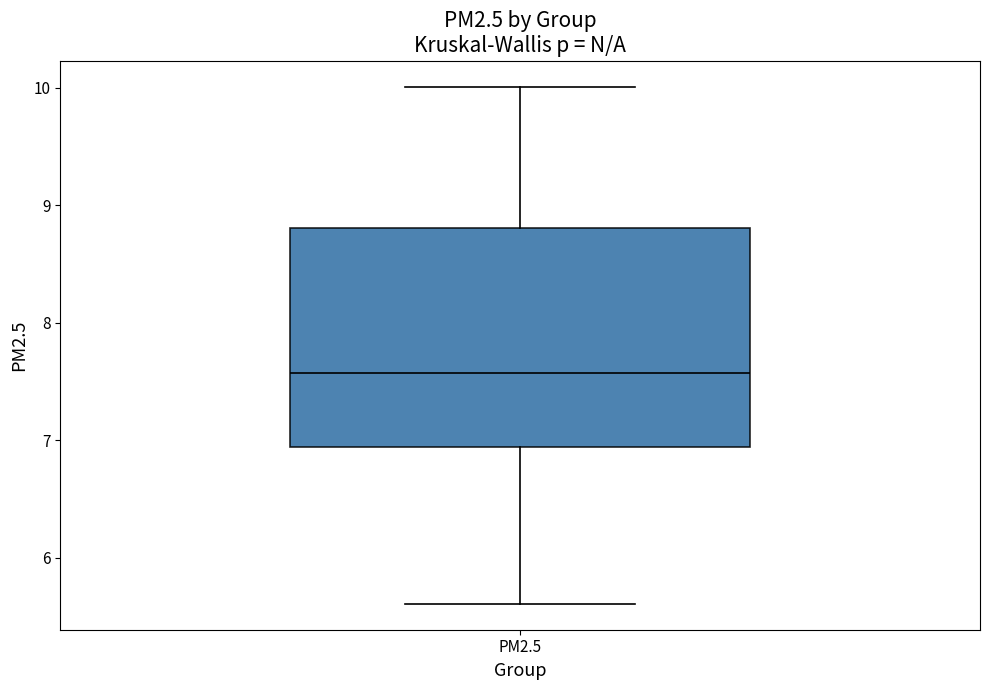

Transcribe this box plot: give where the median line is, the range the box spans, and where the two whiskers end, as read against the y-axis. The values are not printed on the chart, so give them approximately, as read against the axis.

median 7.6, box 6.9 to 8.8, whiskers 5.6 to 10.0